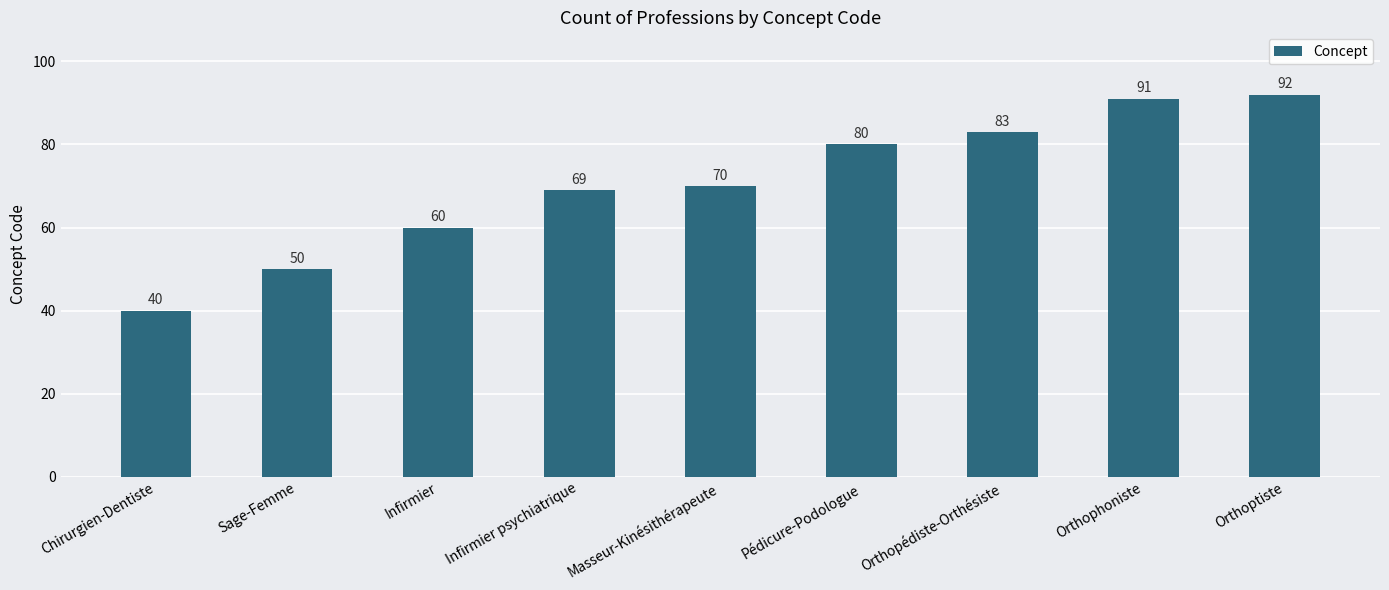

Approximately how many times larger is the value at Orthoptiste compared to Sage-Femme?

1.8